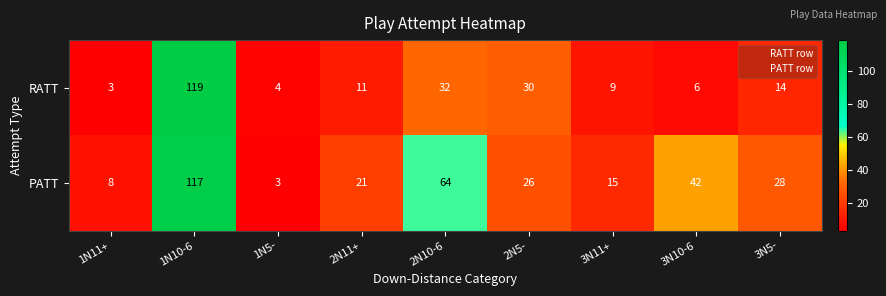

Which series has the widest spread of values?

RATT